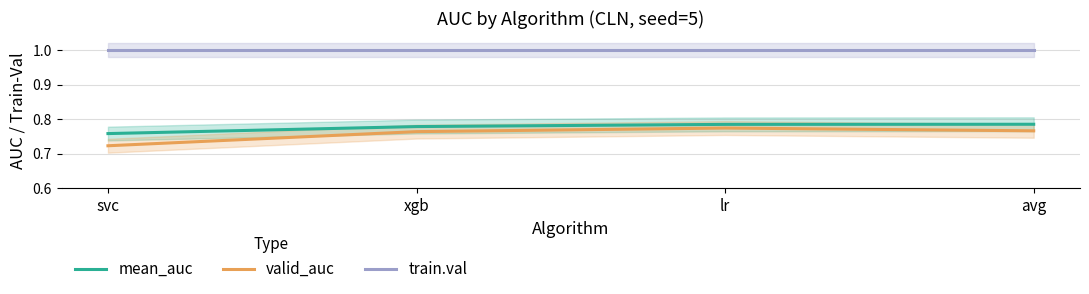

Reading right to left, what are all the values shown in this chart?

mean_auc: avg=0.8	lr=0.8	xgb=0.8	svc=0.8
valid_auc: avg=0.8	lr=0.8	xgb=0.8	svc=0.7
train.val: avg=1.0	lr=1.0	xgb=1.0	svc=1.0